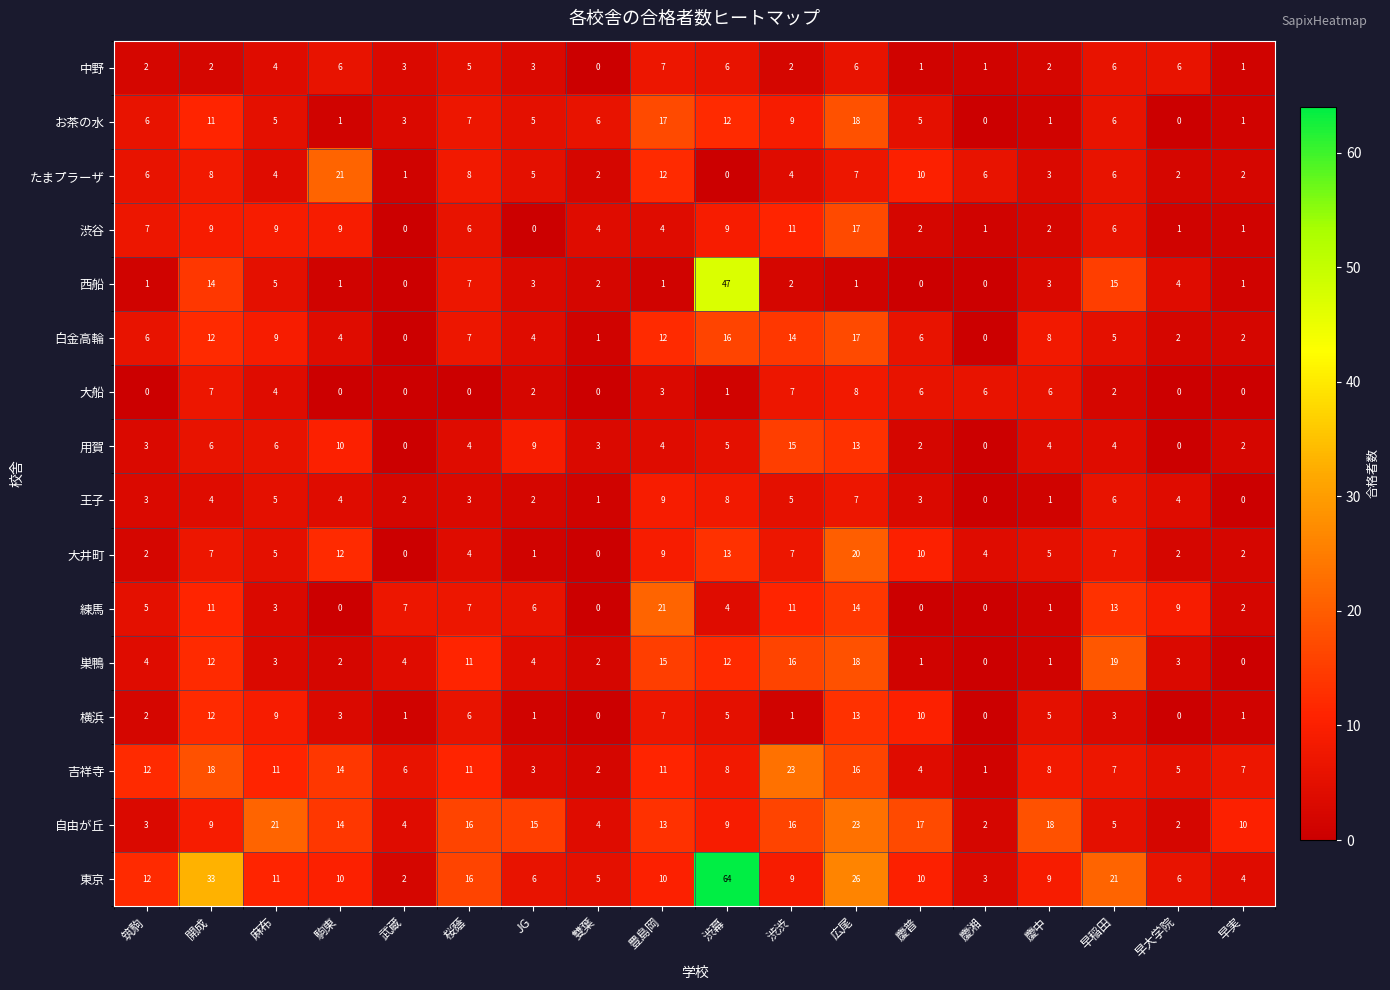

At how many categories does at least one series exceed 47?

1